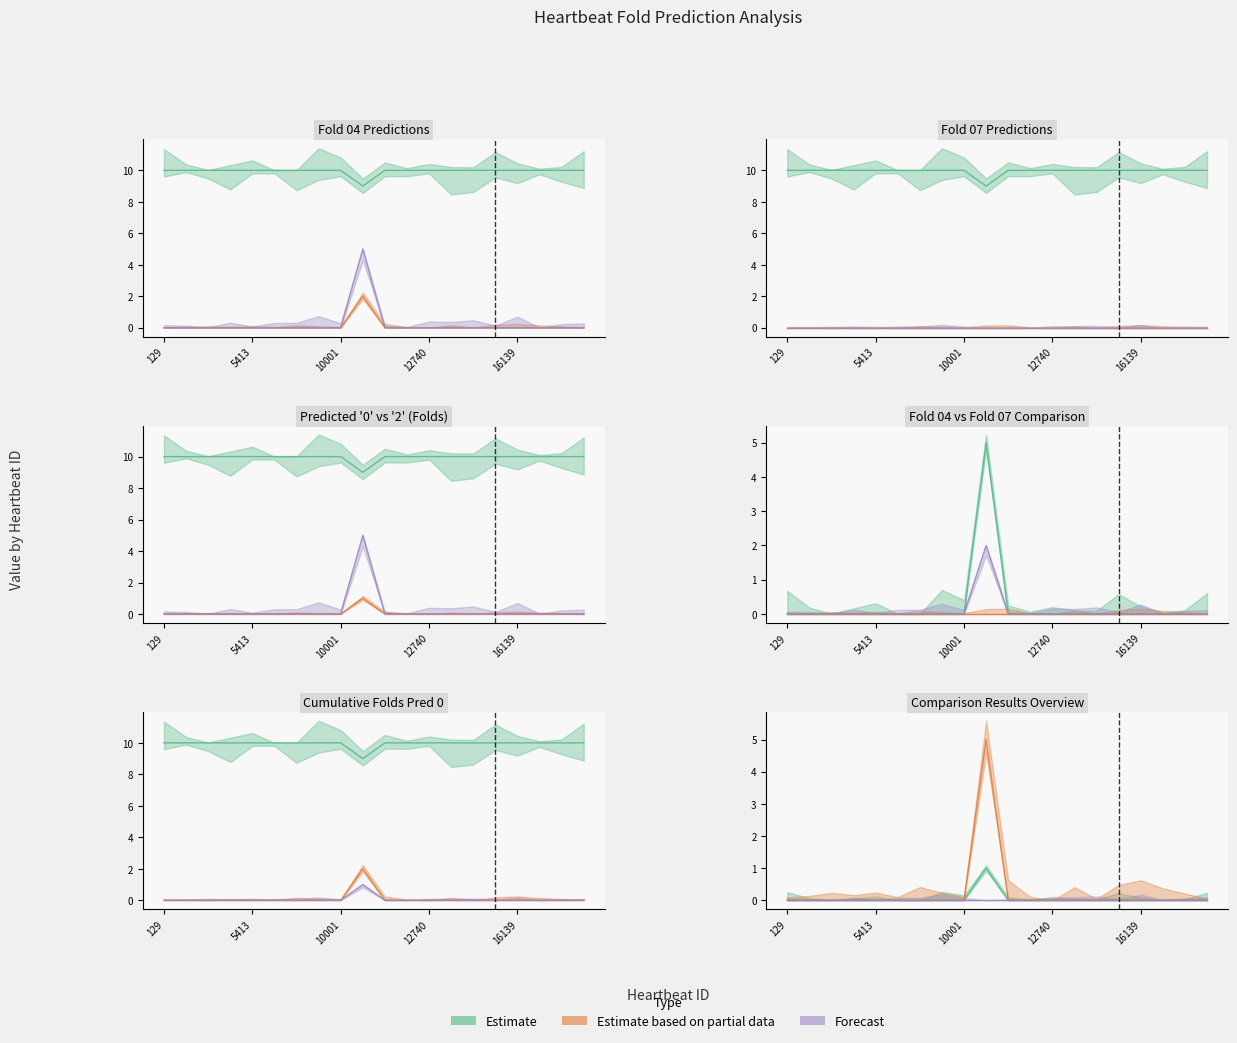

Is the value of Folds with Predicted 0 at 12425 greater than the value of Predicted Category Fold 04 at 2572?

No